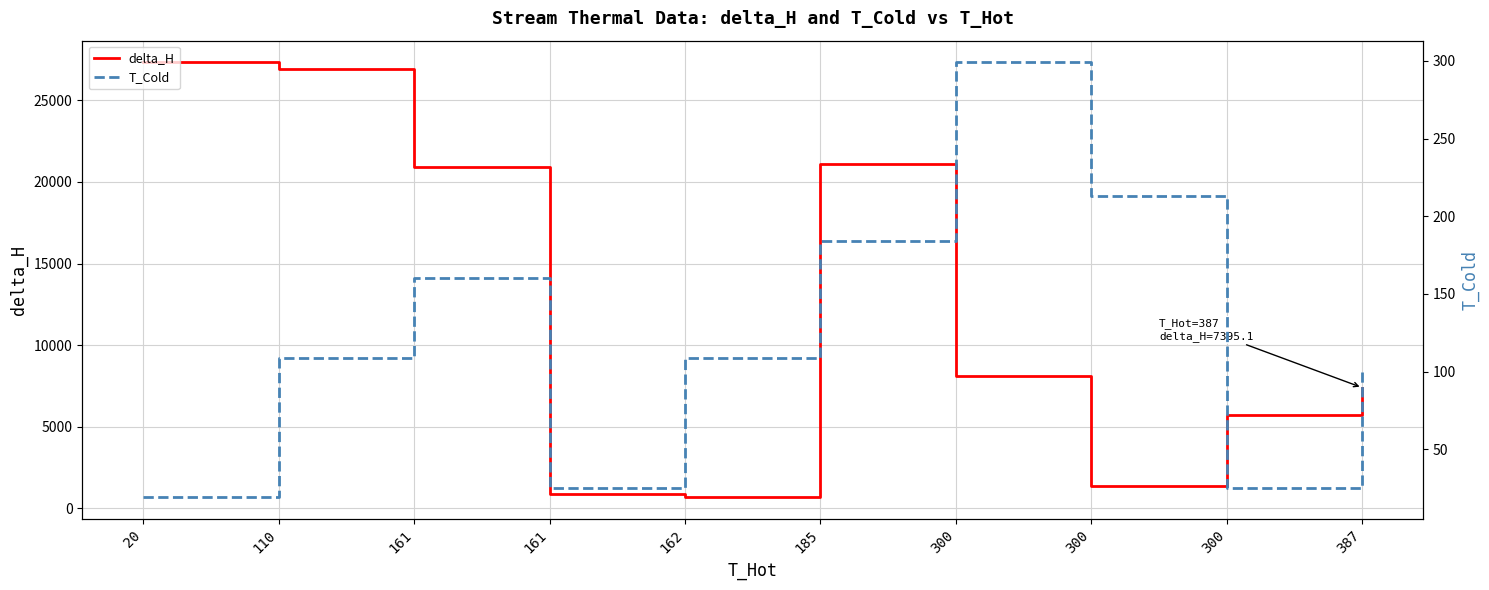

How many data points in delta_H are less than 8132?

5